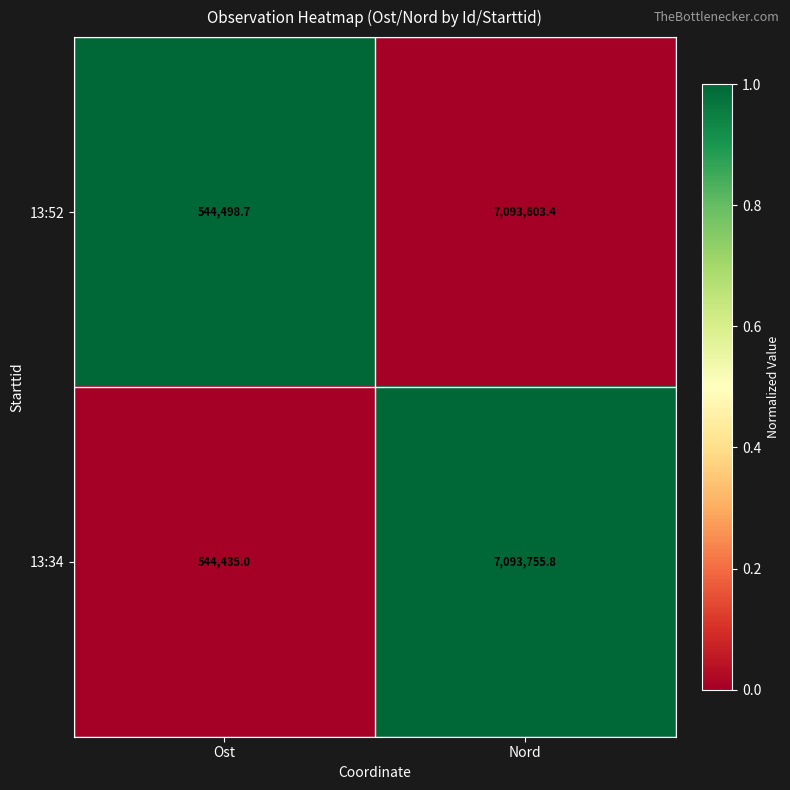

Is the value of 13:52 at Nord greater than the value of 13:34 at Nord?

No